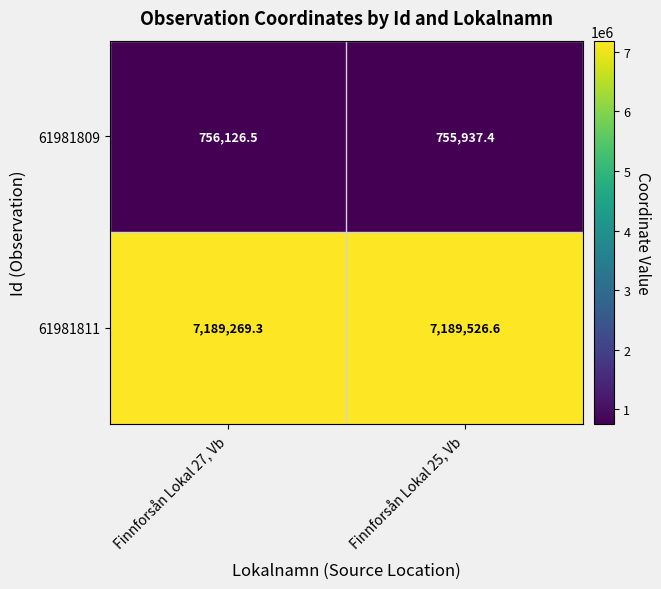

Which series has the largest total across all categories?

61981811